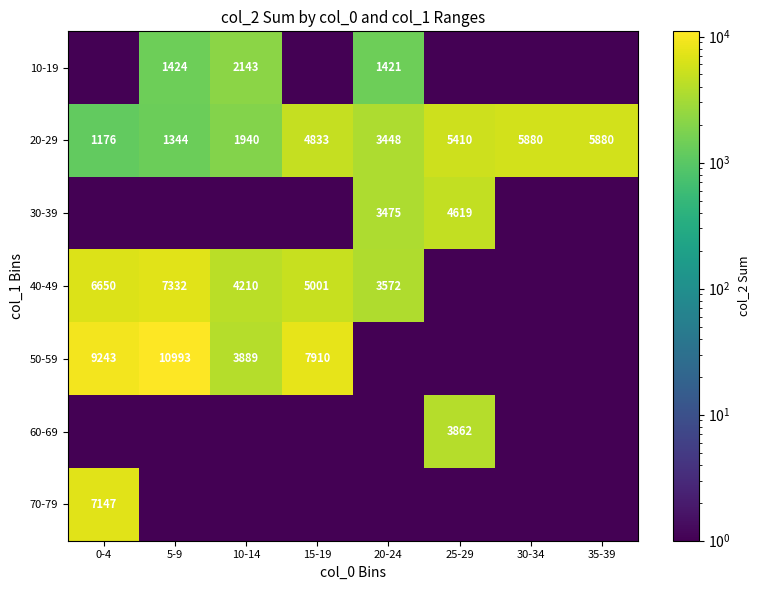

What is the approximate value of 20-29 at 30-34, to the nearest 10?

5880